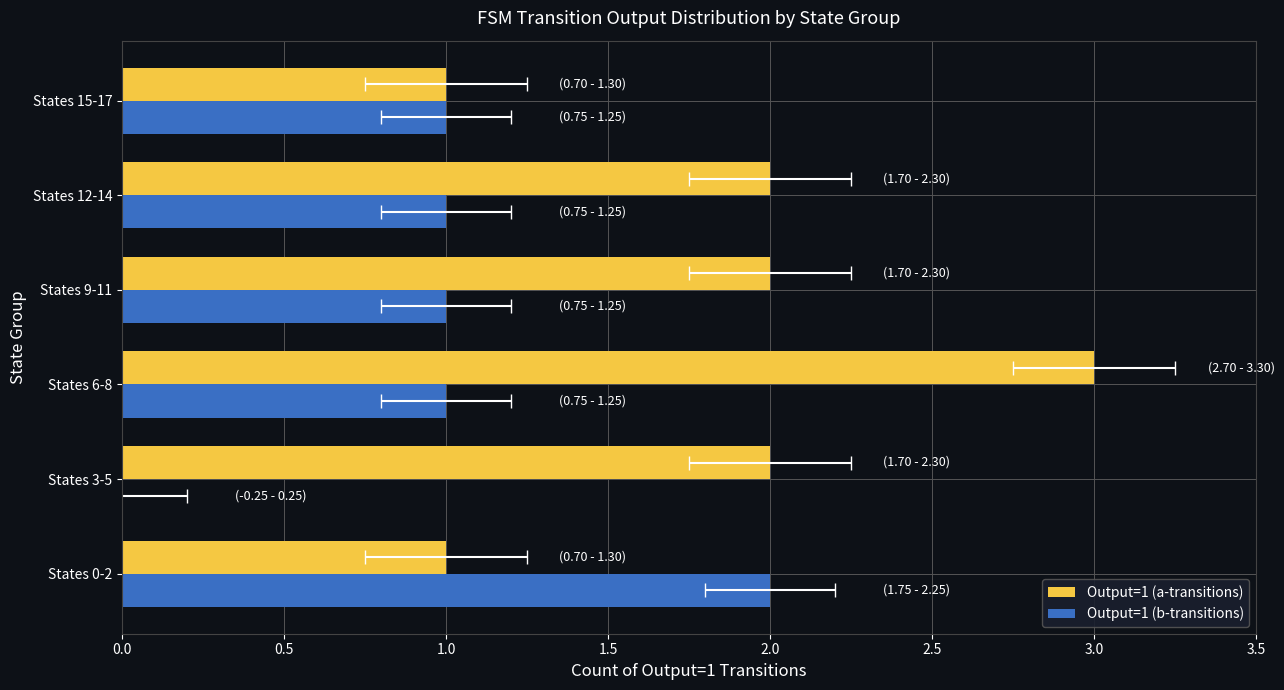

What is the approximate value of Output=1 (b-transitions) at States 12-14?

1